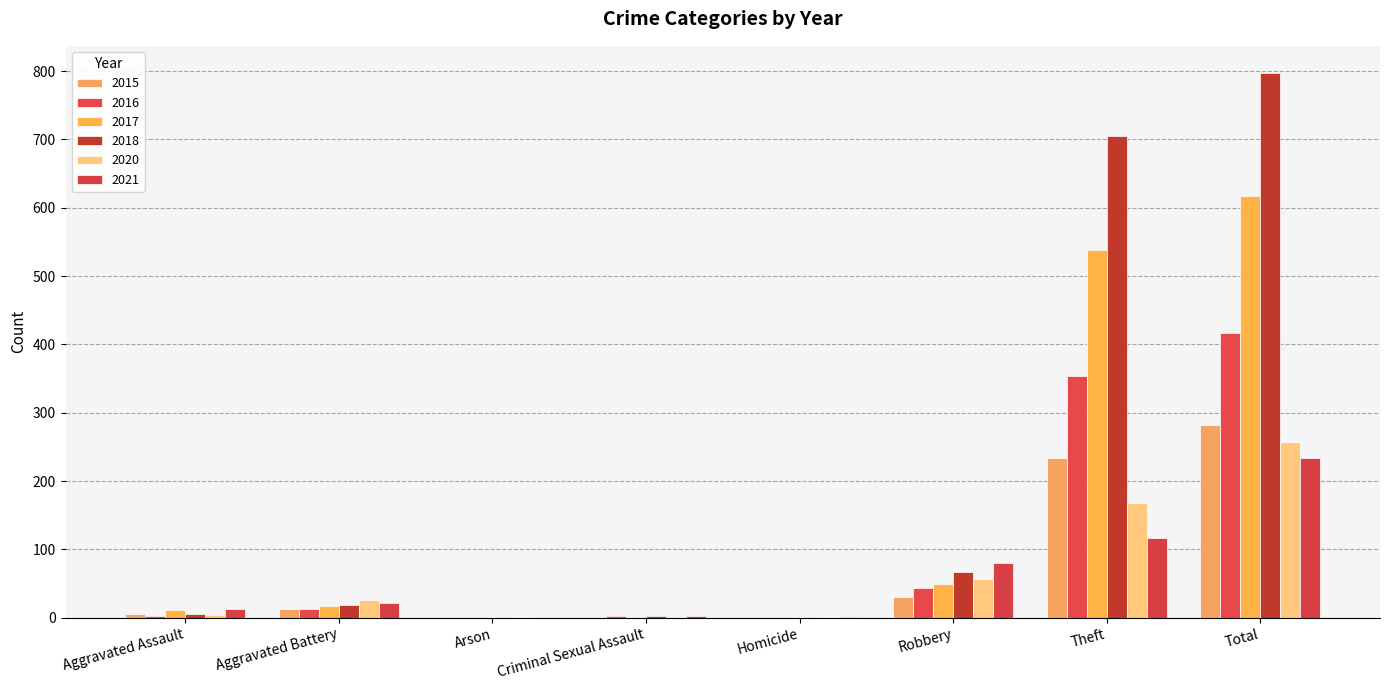

Reading left to right, what are all the values shown in this chart?

2021: 13	22	0	2	1	80	116	234
2020: 4	26	1	0	1	57	168	257
2015: 6	13	0	0	0	30	233	282
2016: 3	13	0	2	0	44	354	416
2017: 12	17	0	1	0	49	538	617
2018: 5	18	0	2	0	67	705	797